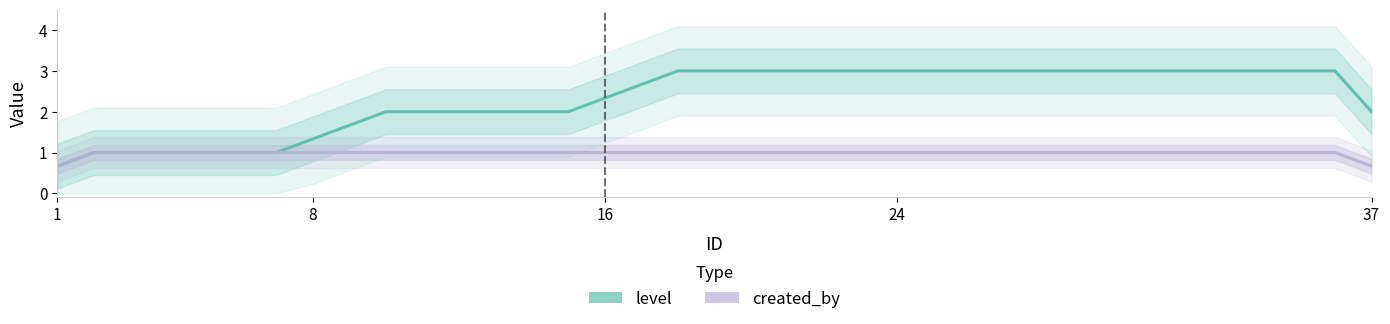

What are all the series names shown in the legend?

level, created_by